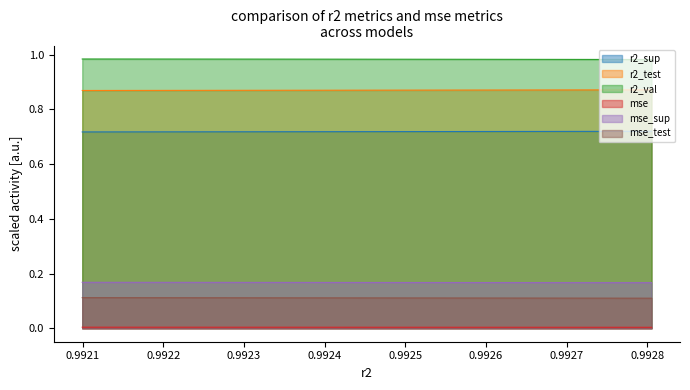

Does the chart display data point markers on the line(s)?

No